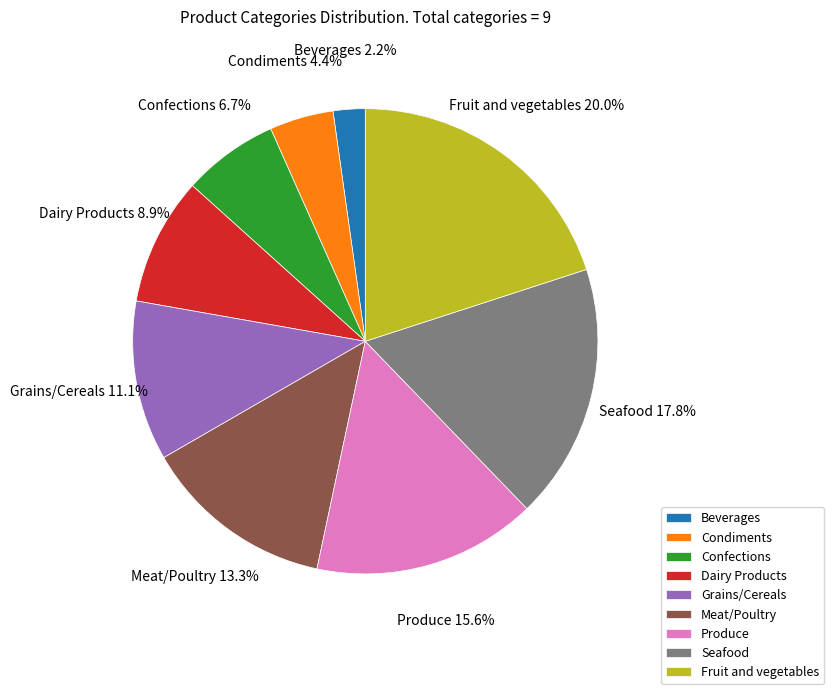

To the nearest percent, what is the difference between the largest and smallest slice percentages?

18%